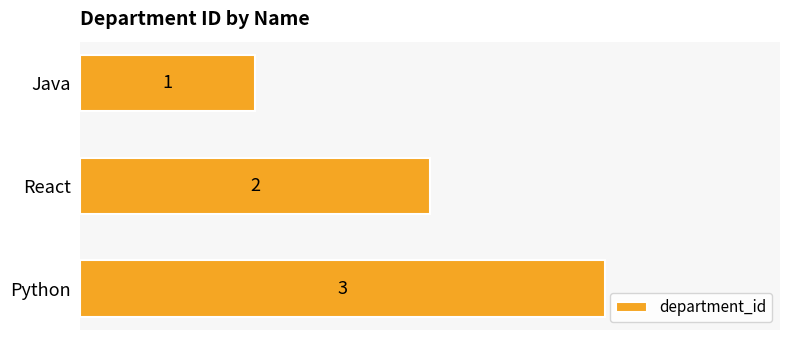

What is the change in value from Java to React?

+1